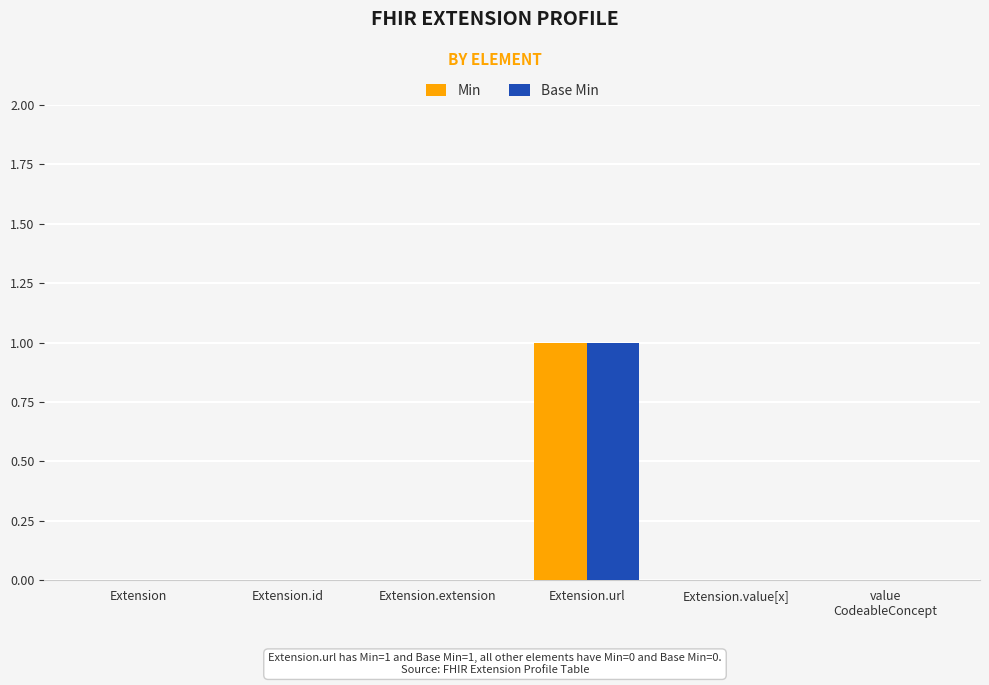

Does the chart contain stacked bars?

No